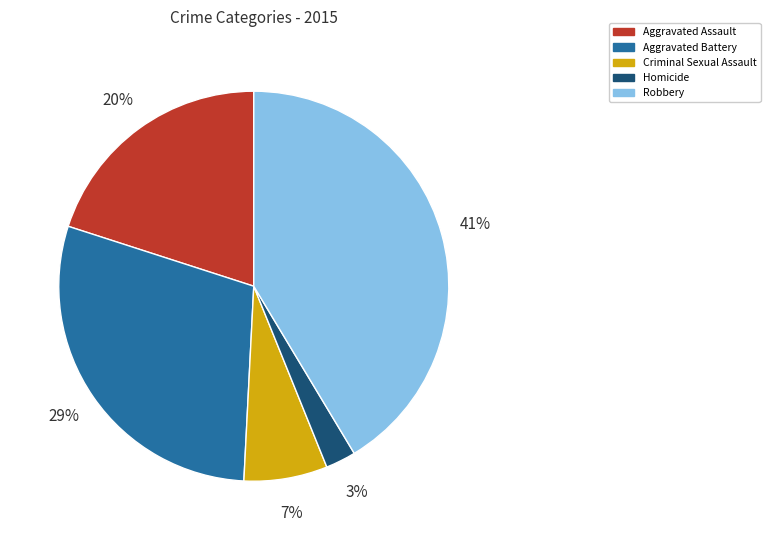

What is the ratio of the value at Criminal Sexual Assault to the value at Aggravated Battery?

0.2